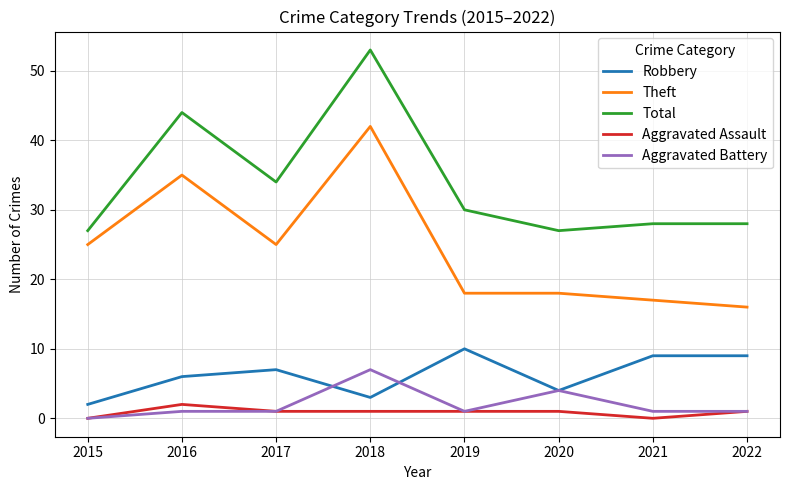

Is the value of Robbery at 2016 greater than the value of Total at 2019?

No